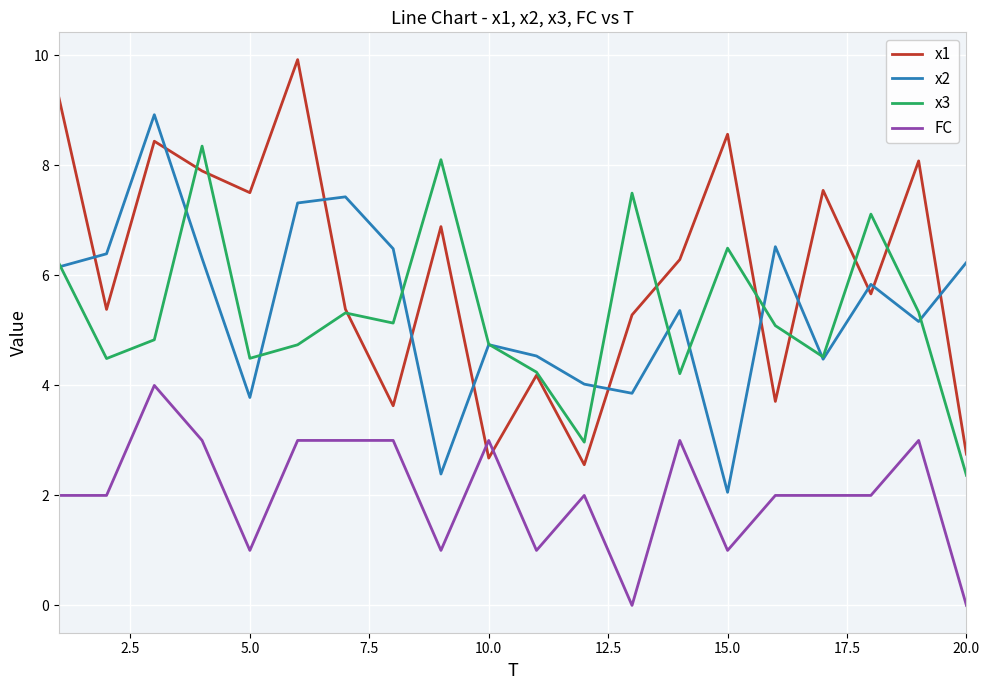

Which series has the largest total across all categories?

x1